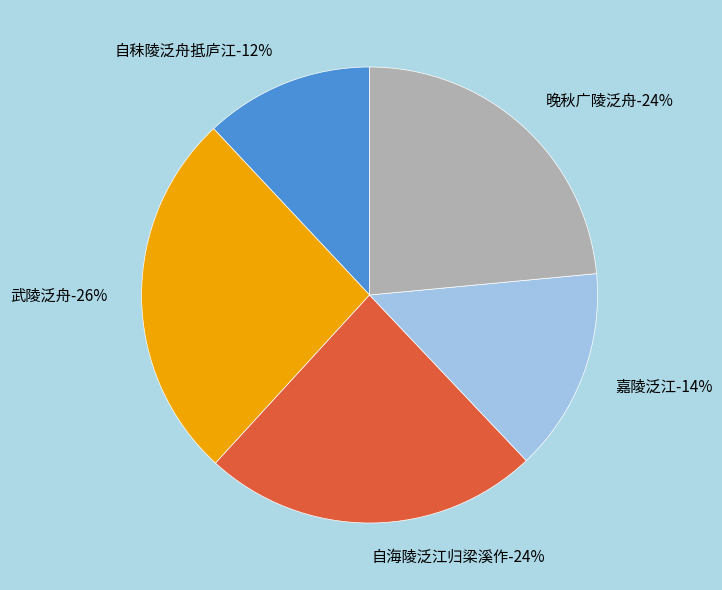

What percentage is the 自海陵泛江归梁溪作 slice, to the nearest percent?

24%